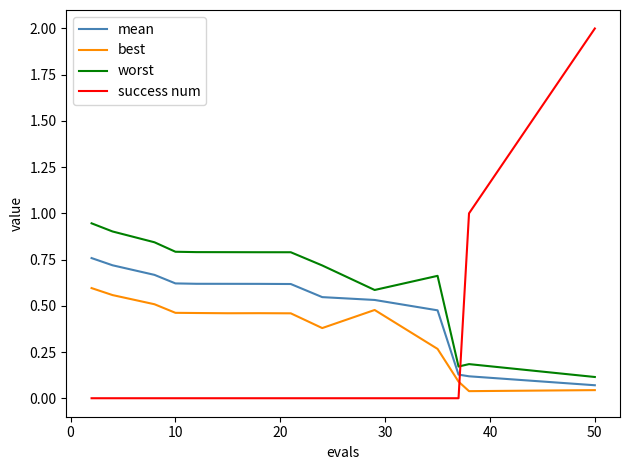

What are all the series names shown in the legend?

mean, best, worst, success num